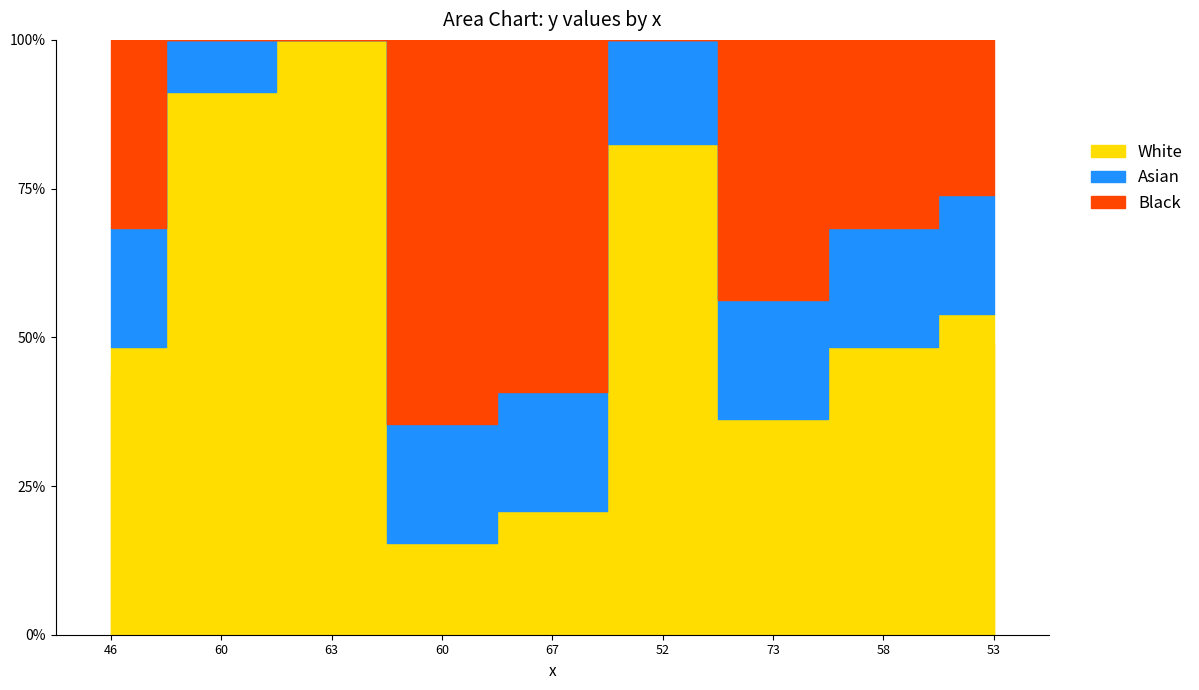

What value does the data have at 63?

91